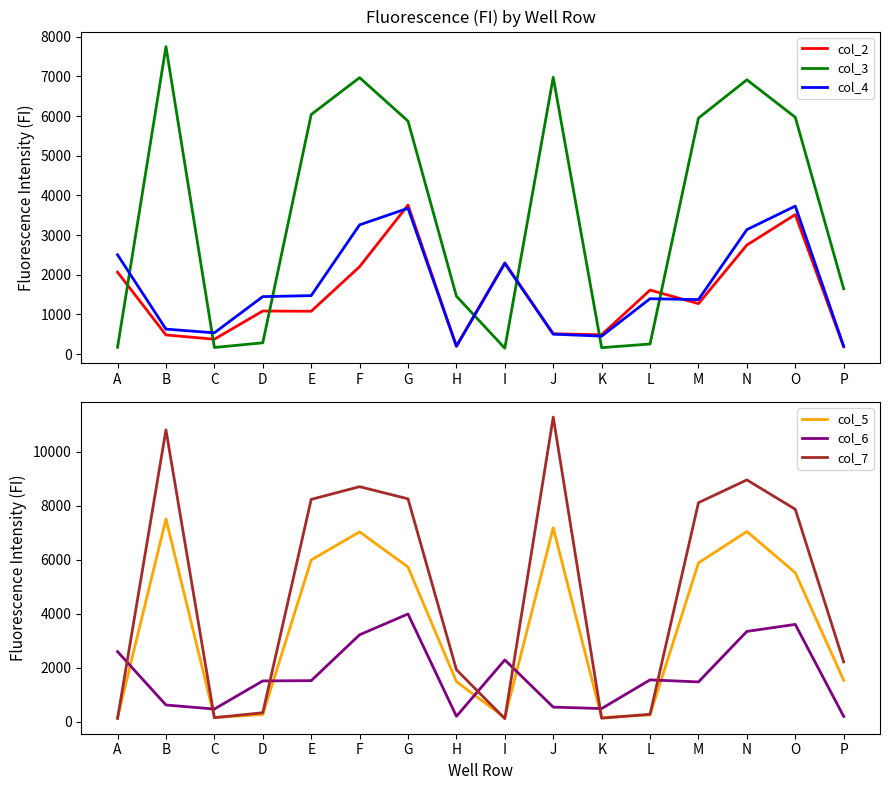

What are all the series names shown in the legend?

col_2, col_3, col_4, col_5, col_6, col_7